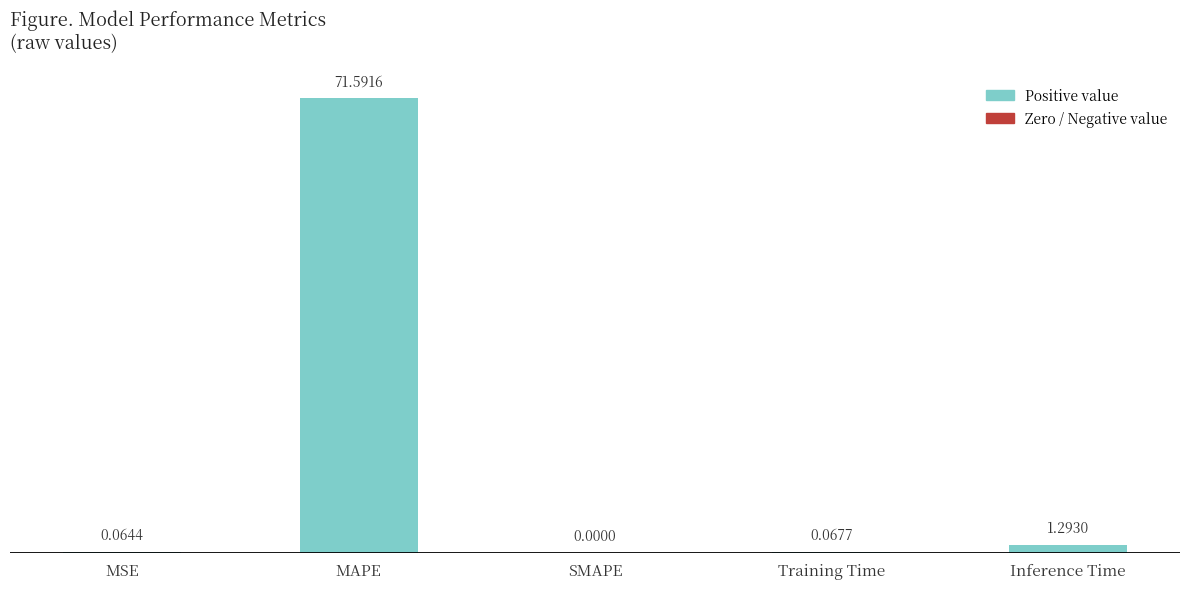

What is the change in value from SMAPE to Inference Time?

+1.3